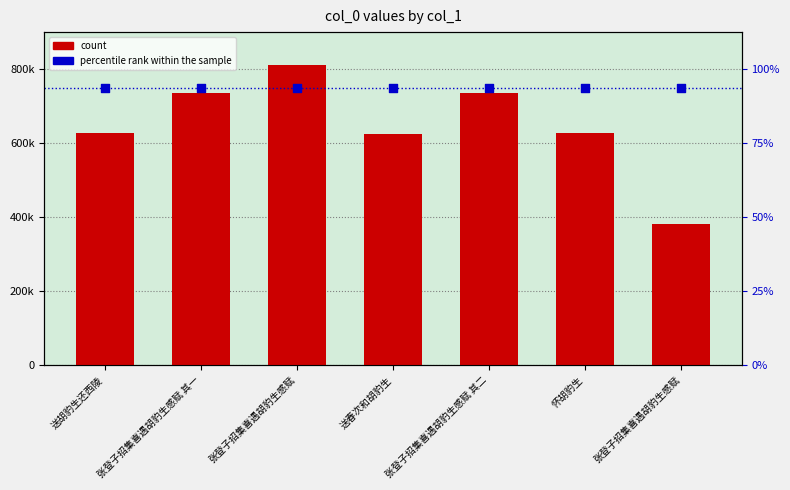

Is the value of percentile rank within the sample at 张登子招集喜遇胡豹生感赋 其一 greater than the value of col_0 count at 张登子招集喜遇胡豹生感赋?

No